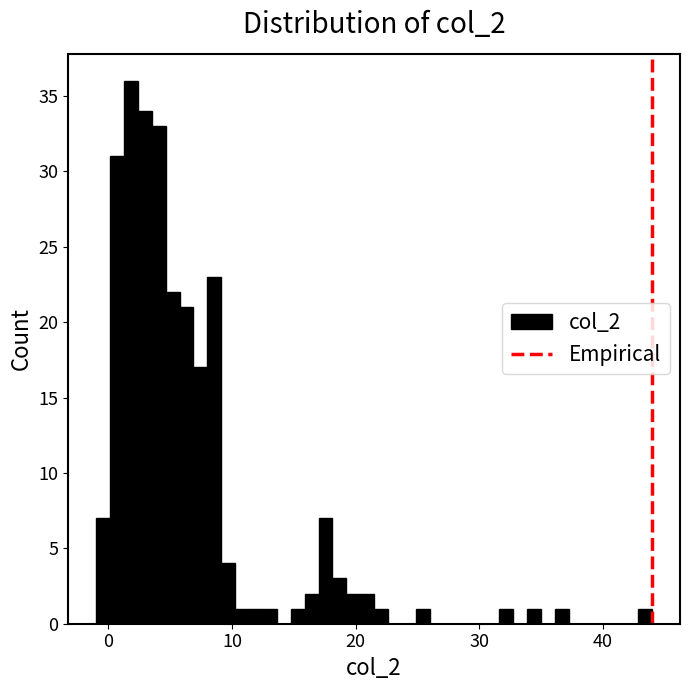

Read against the x-axis, roughly where is the centre of the tallest bar?

2